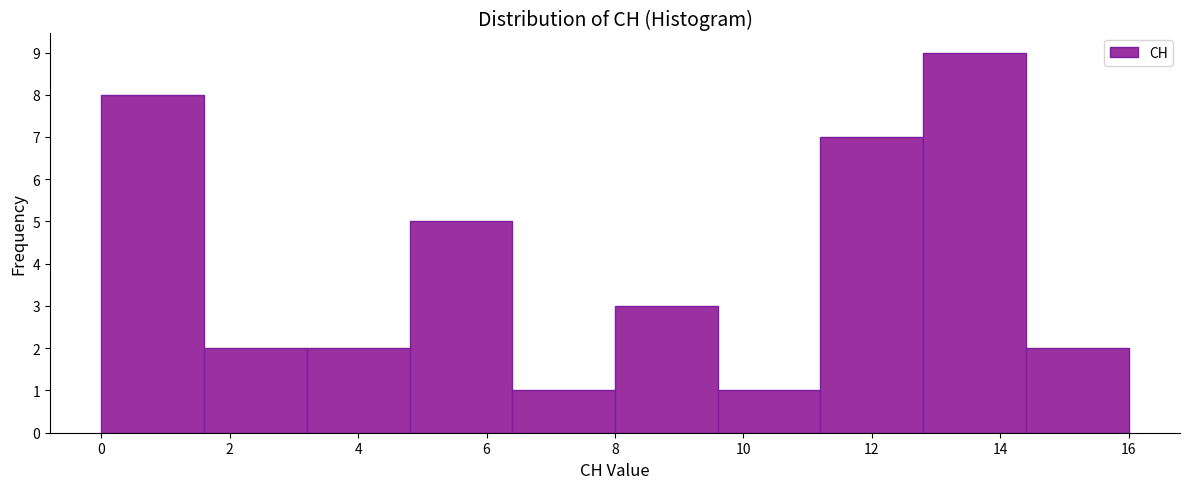

Reading left to right, list every bar in this chart as the range it spans on the x-axis followed by its height. The values are not printed on the chart, so give them approximately, as read against the axis.

0.0 to 1.6: 8
1.6 to 3.2: 2
3.2 to 4.8: 2
4.8 to 6.4: 5
6.4 to 8.0: 1
8.0 to 9.6: 3
9.6 to 11.2: 1
11.2 to 12.8: 7
12.8 to 14.4: 9
14.4 to 16.0: 2